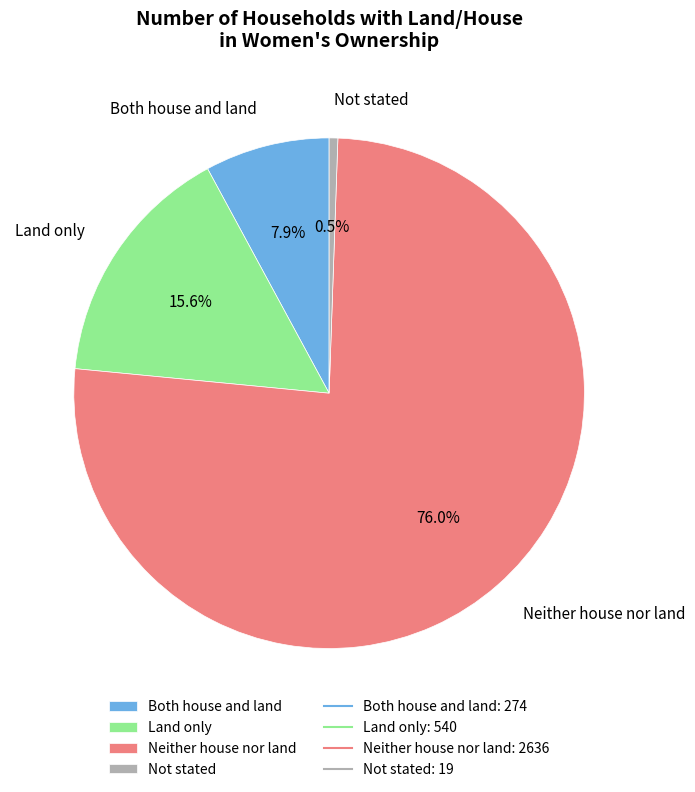

Which category has the smallest portion of the pie?

Not stated